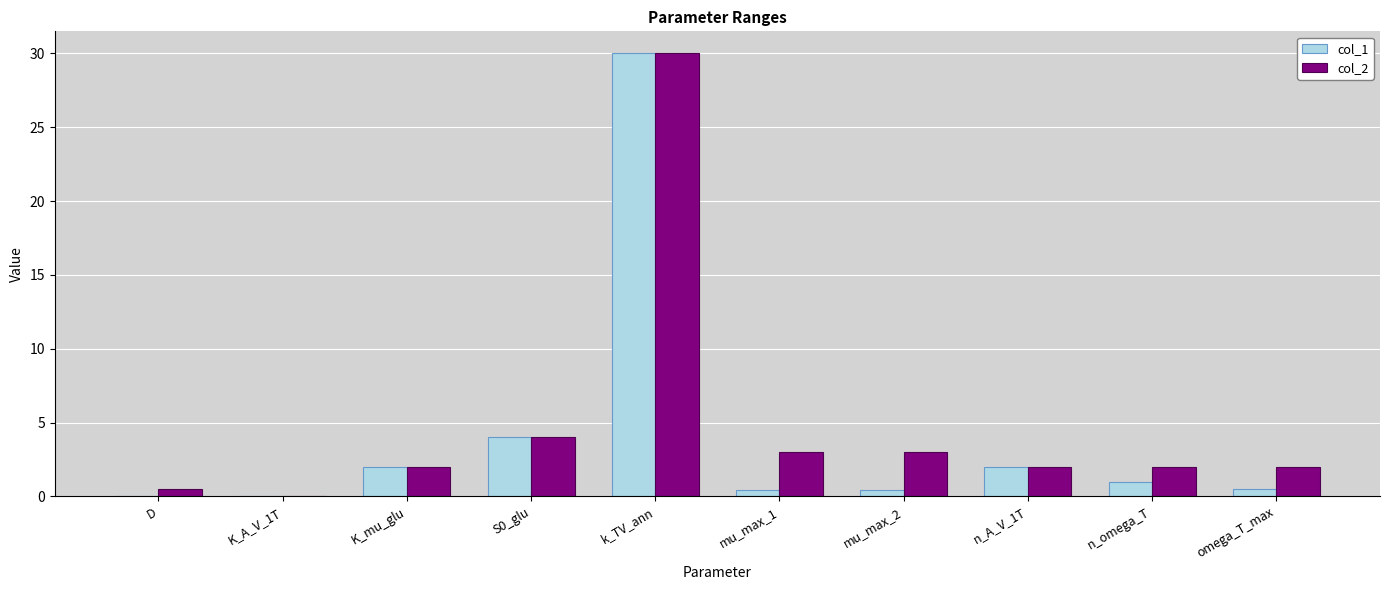

The value of col_2 at n_A_V_1T is 2.0. True or false?

True